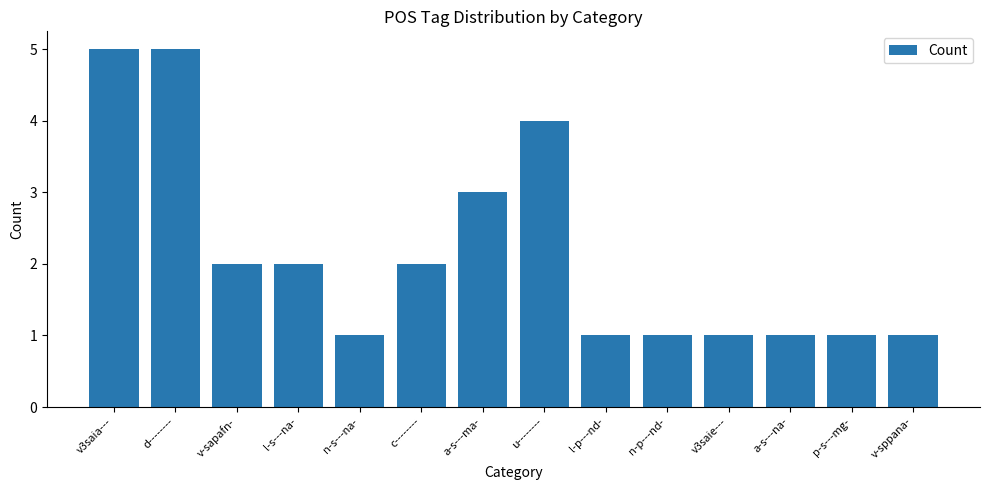

The value at l-s---na- is 1. True or false?

False